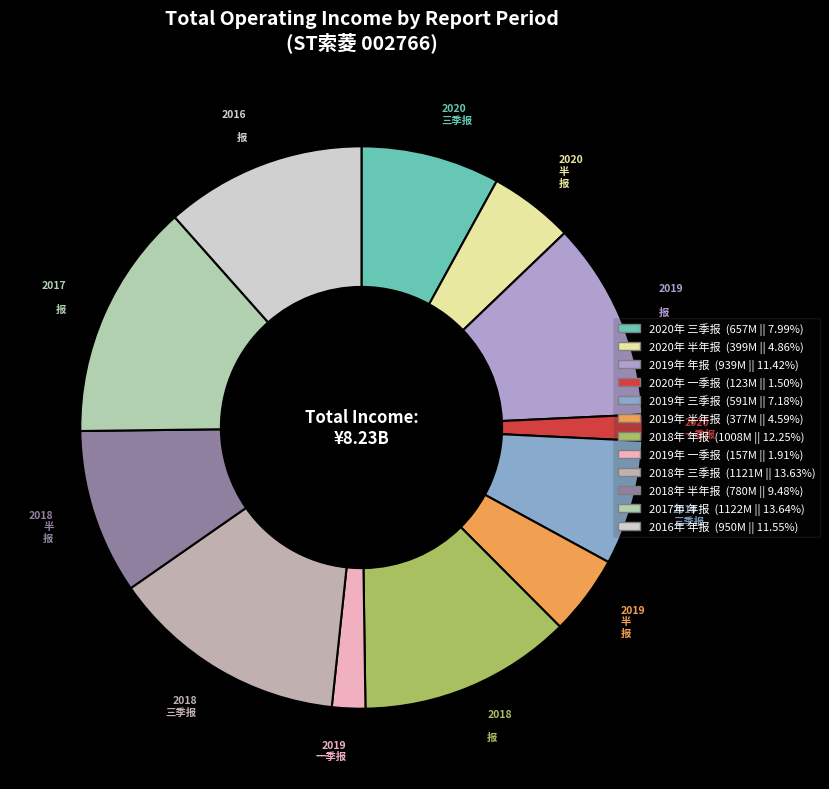

True or false: 2019年 半年报 accounts for 5% of the total.

True